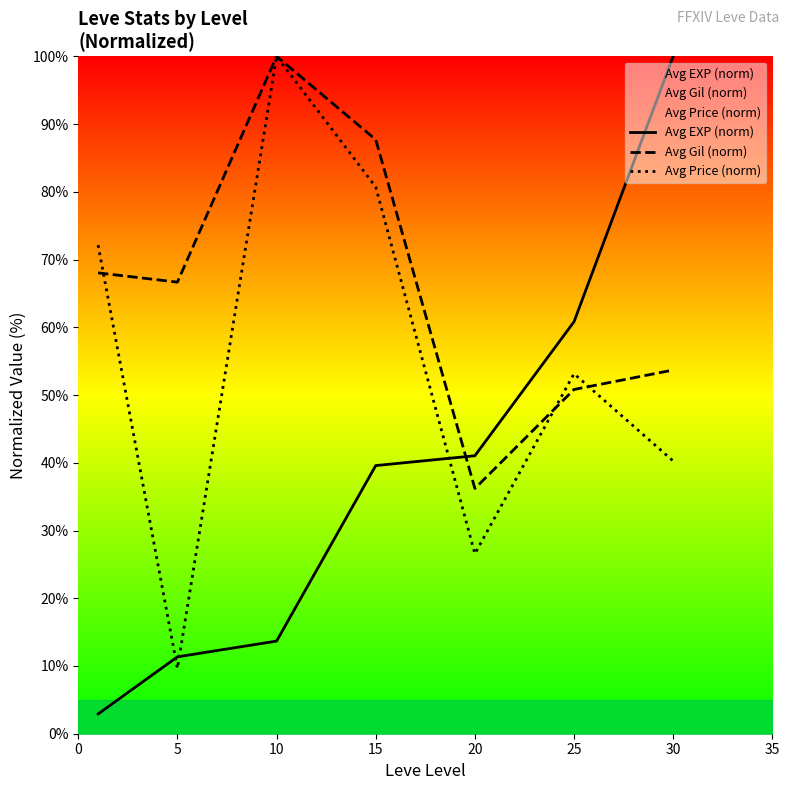

How many interior local peaks does the Avg Gil (norm) series have?

1